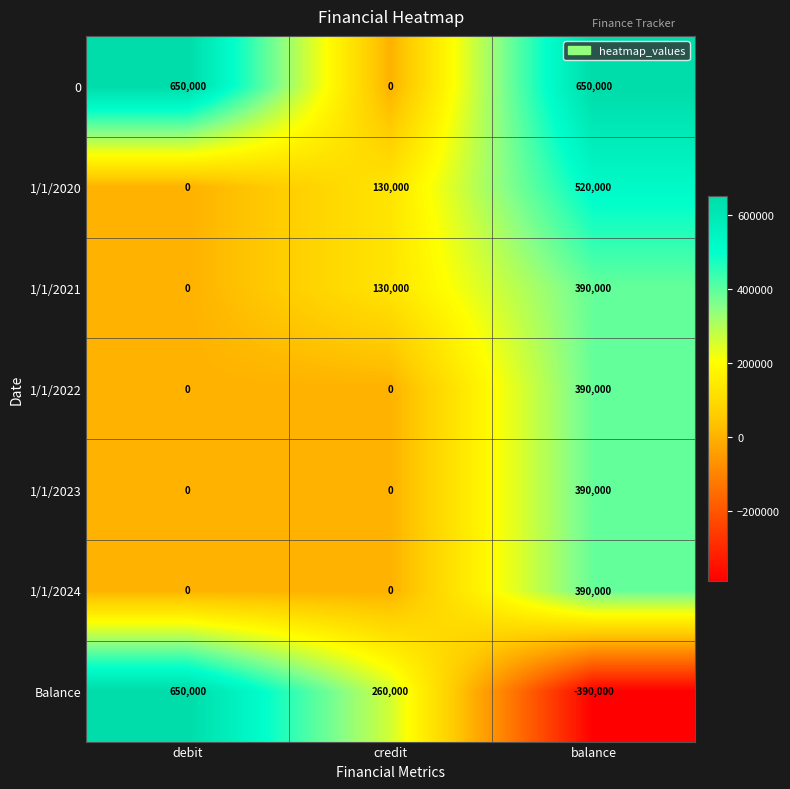

What is the difference between the maximum and minimum values in the 1/1/2024 series?

390000